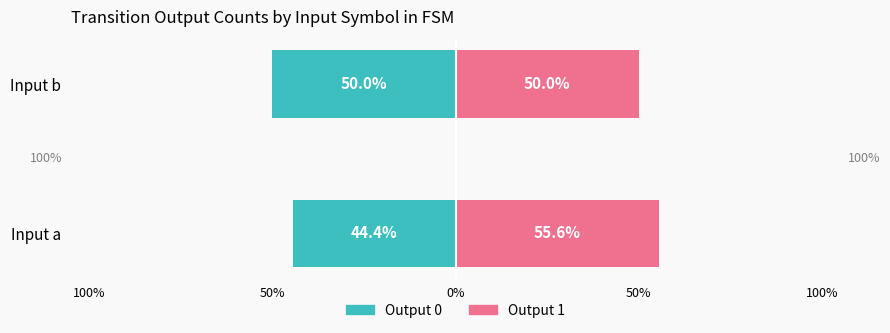

The value of Output 1 (right) at Input a is 55.6. True or false?

True